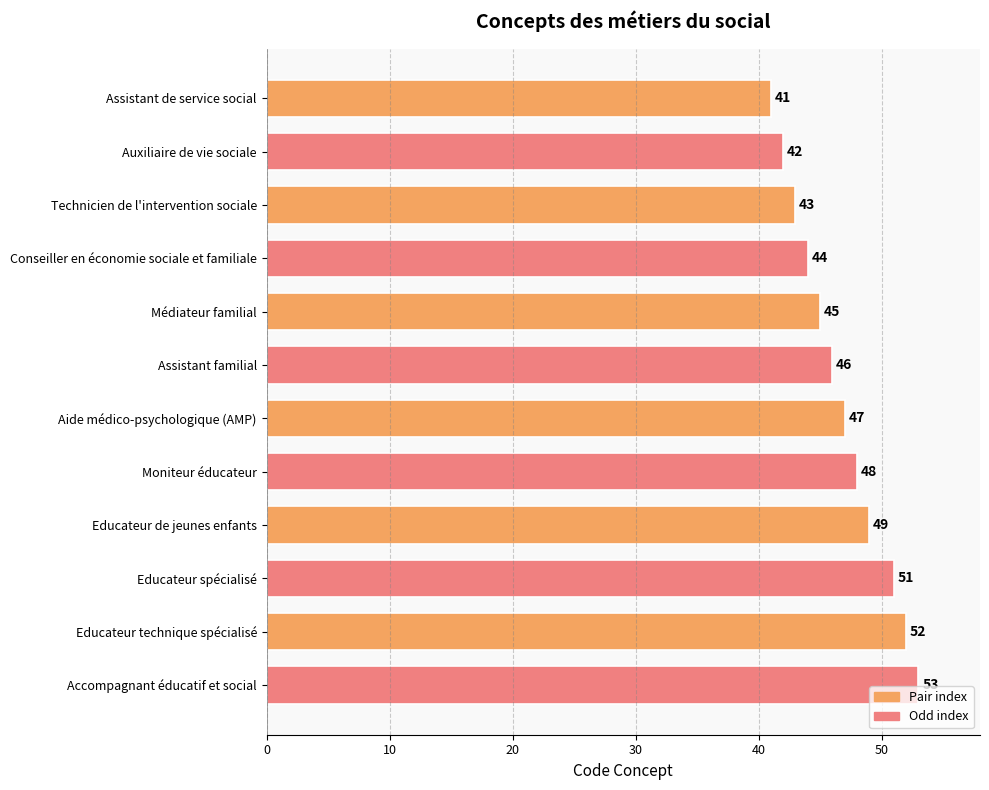

How many values are below 47?

6